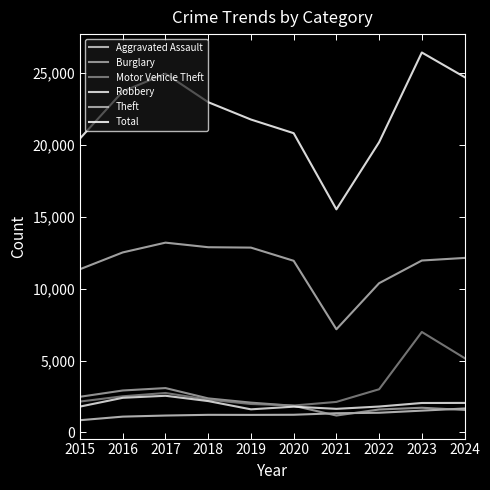

Where is the first local maximum for Theft?

2017